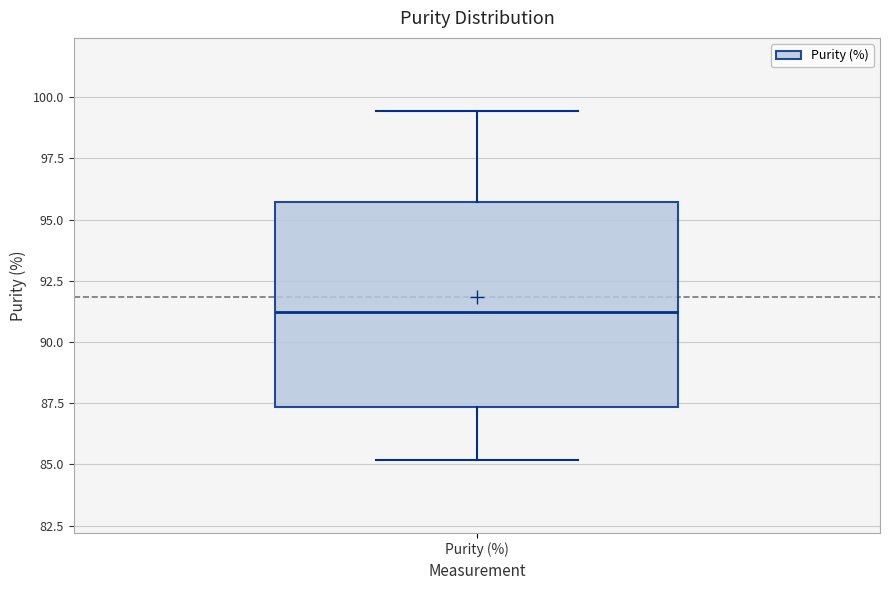

Transcribe this box plot: give where the median line is, the range the box spans, and where the two whiskers end, as read against the y-axis. The values are not printed on the chart, so give them approximately, as read against the axis.

median 91.0, box 87.5 to 95.5, whiskers 85.0 to 99.5